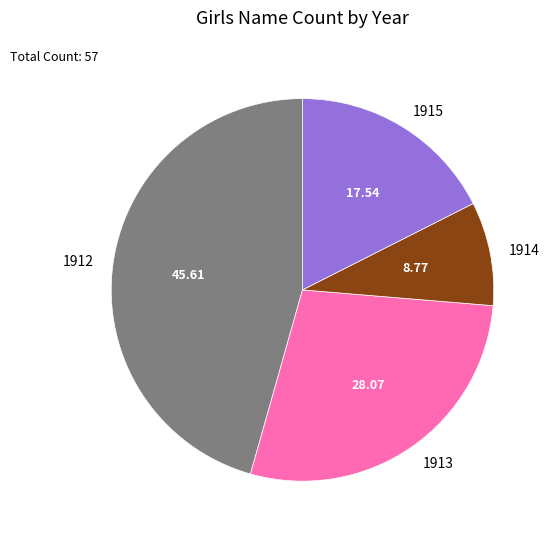

What is the smallest slice in the pie chart?

1914